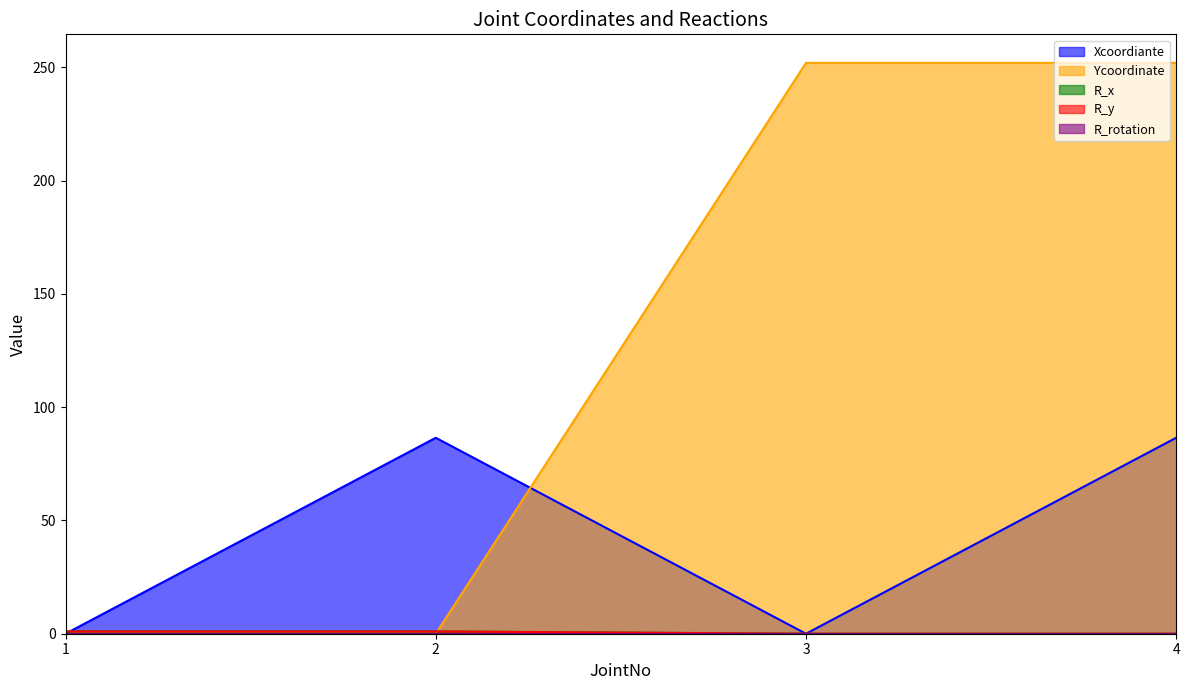

At which label is Ycoordinate closest to 126?

1